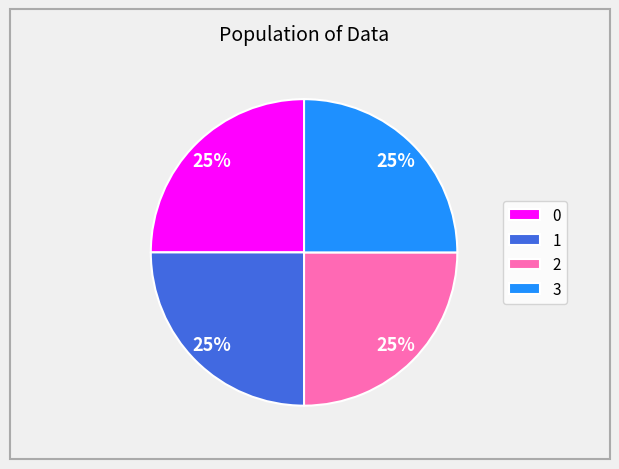

True or false: 3 accounts for 34% of the total.

False